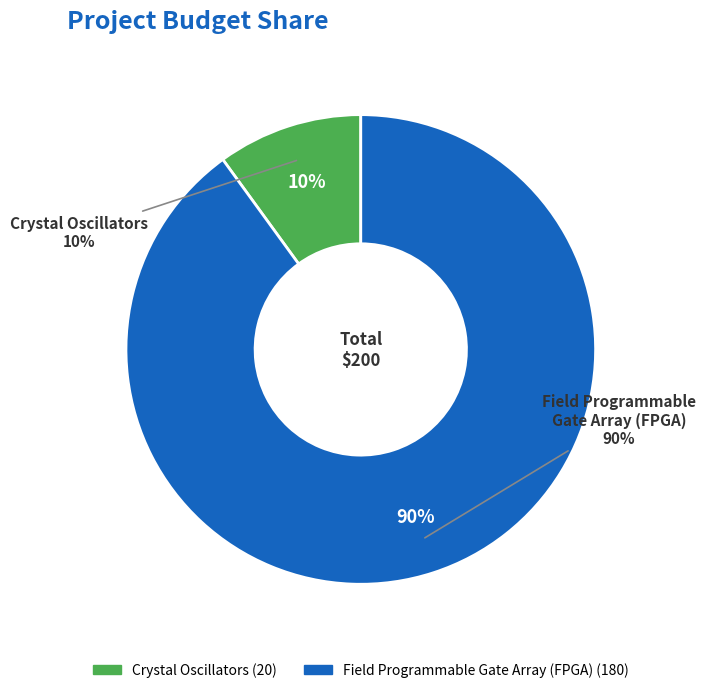

Combined, what portion of the pie is Field Programmable Gate Array (FPGA) and Crystal Oscillators?

100.0%